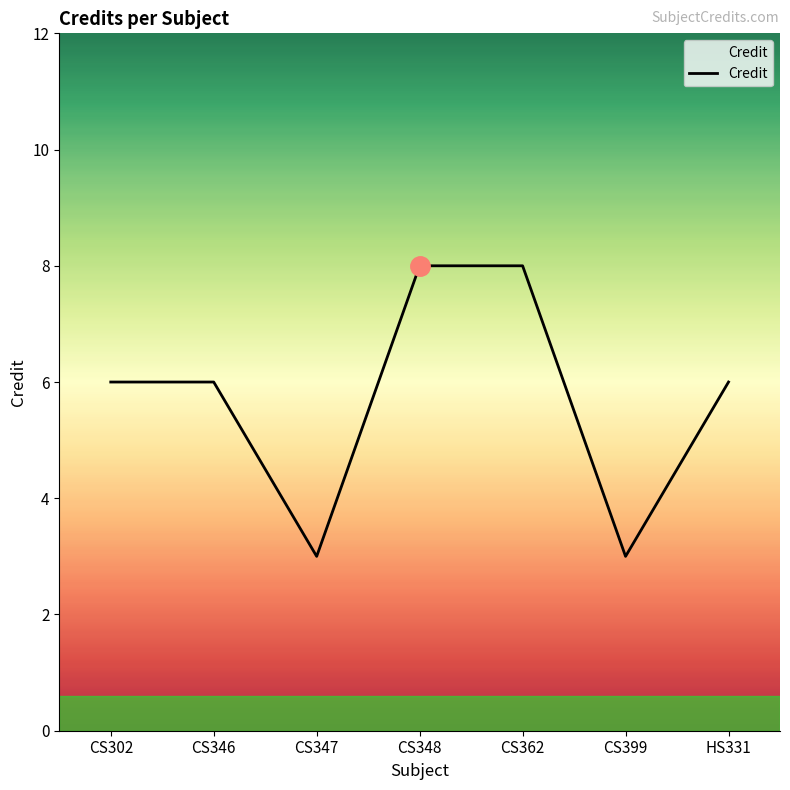

What is the maximum value shown in the chart?

8